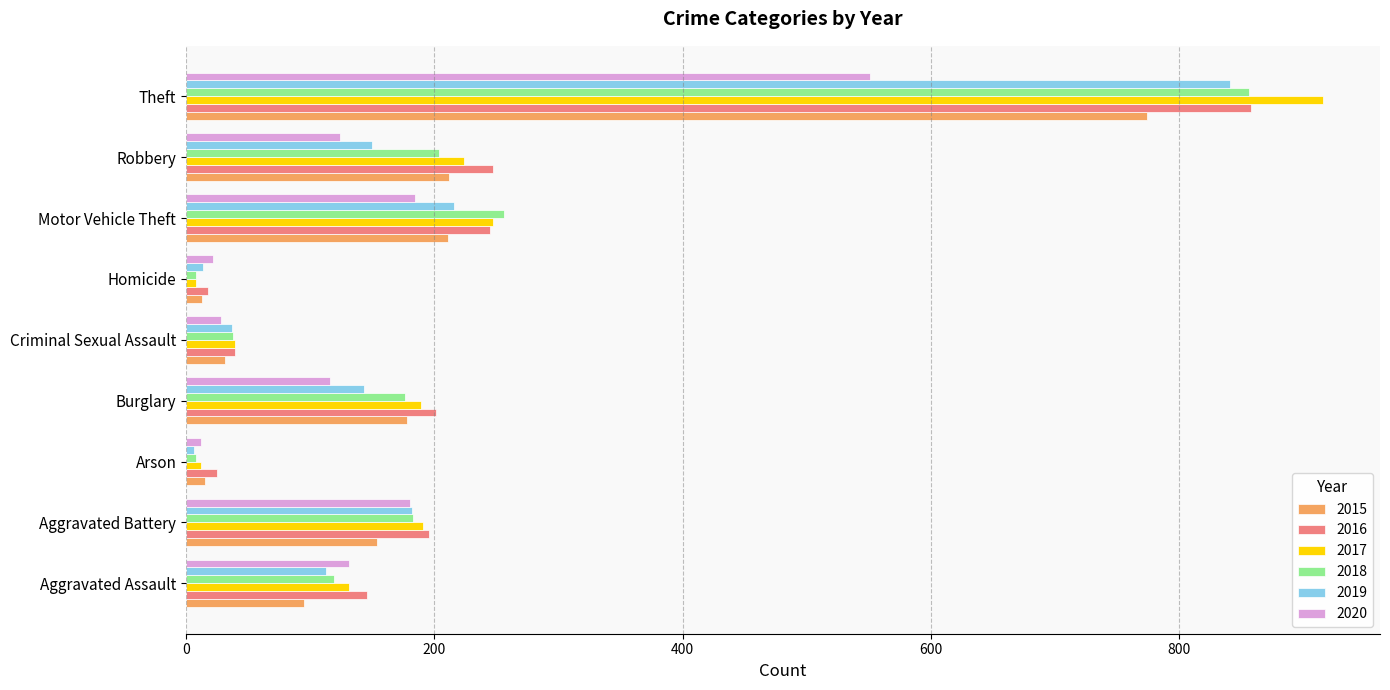

What is the spread (max minus min) of values at Theft?

365